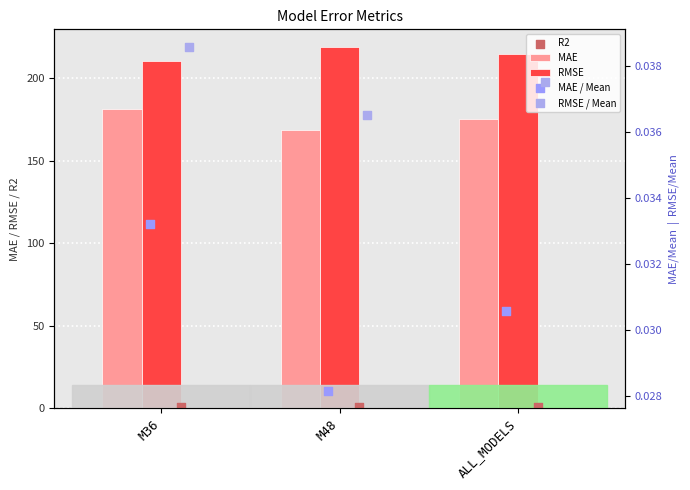

What is the total value across all series at ALL_MODELS?

390.9